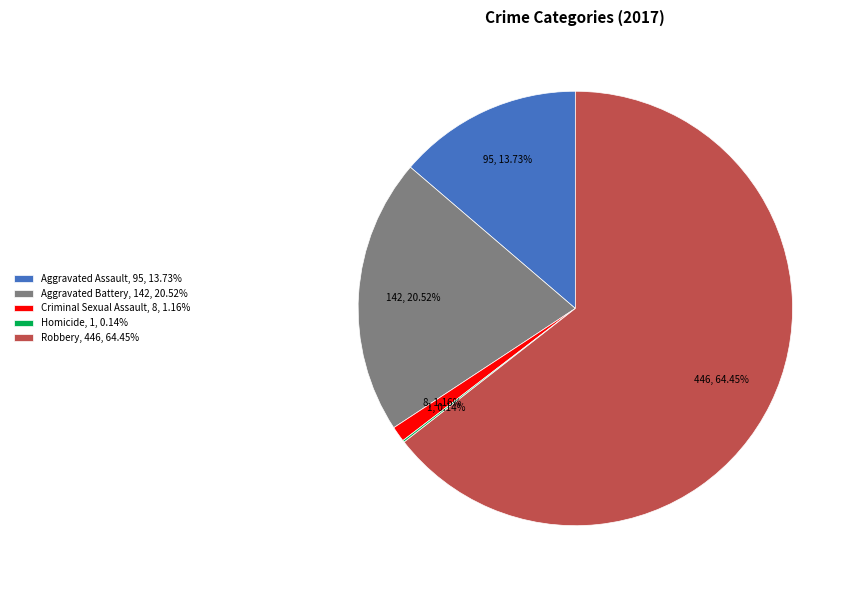

What percentage is the Aggravated Battery slice, to the nearest percent?

21%